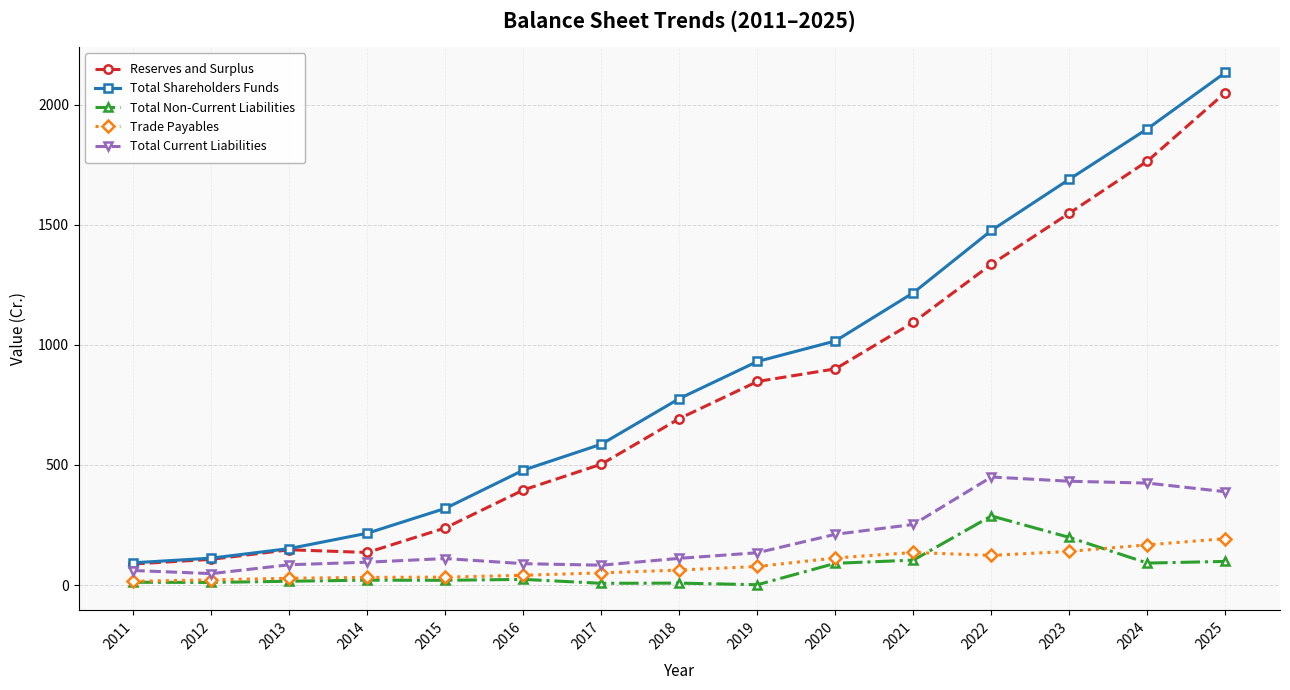

True or false: Trade Payables and Reserves and Surplus intersect in this chart.

False